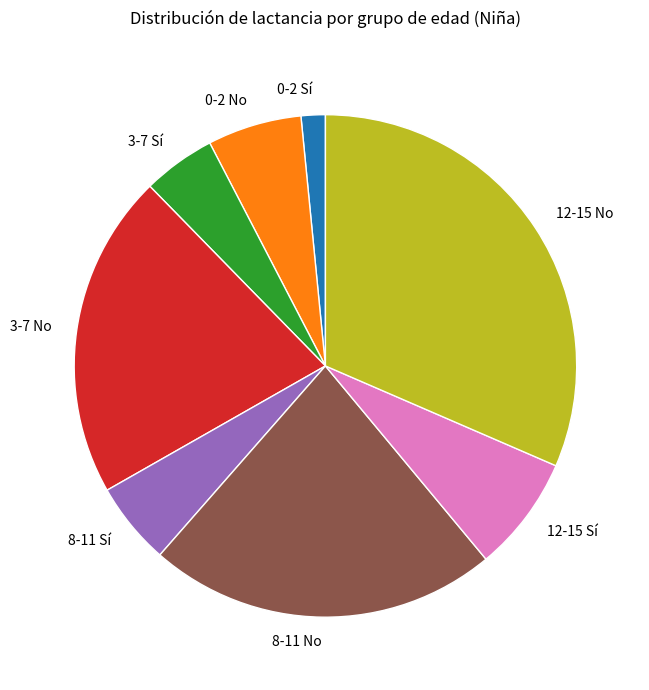

Is there any slice that represents more than half of the pie?

No